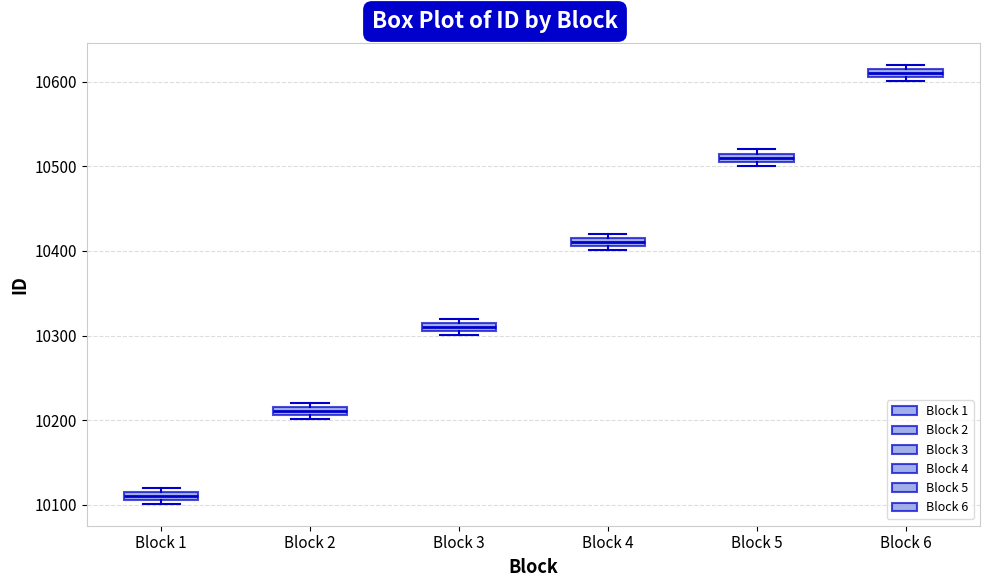

Where is the upper edge of the box for Block 1 on the y-axis? The values are not printed on the chart, so give them approximately, as read against the axis.

10120